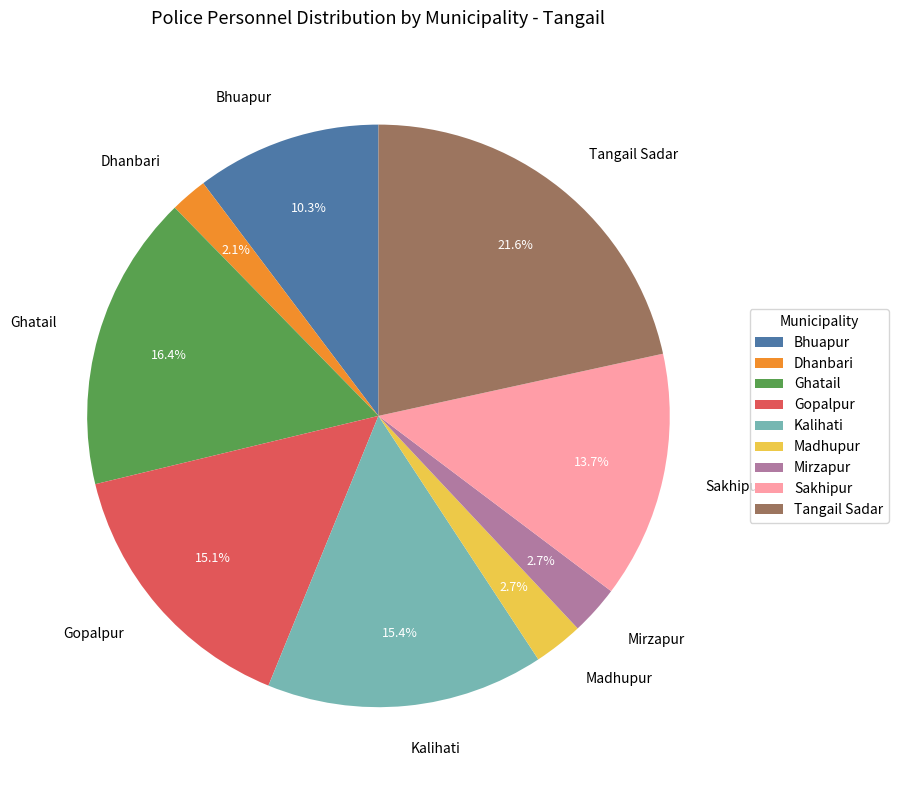

How much of the chart is everything except Ghatail?

83.6%